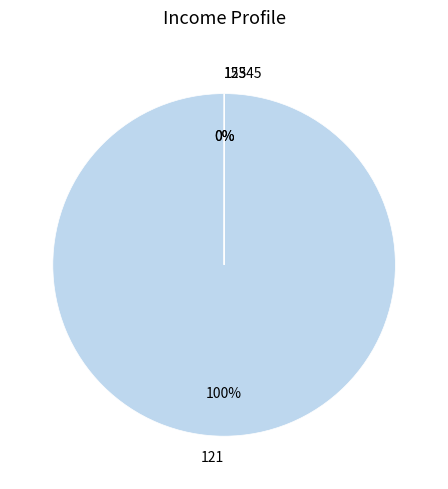

To the nearest percent, what percentage of the pie is 121?

100%